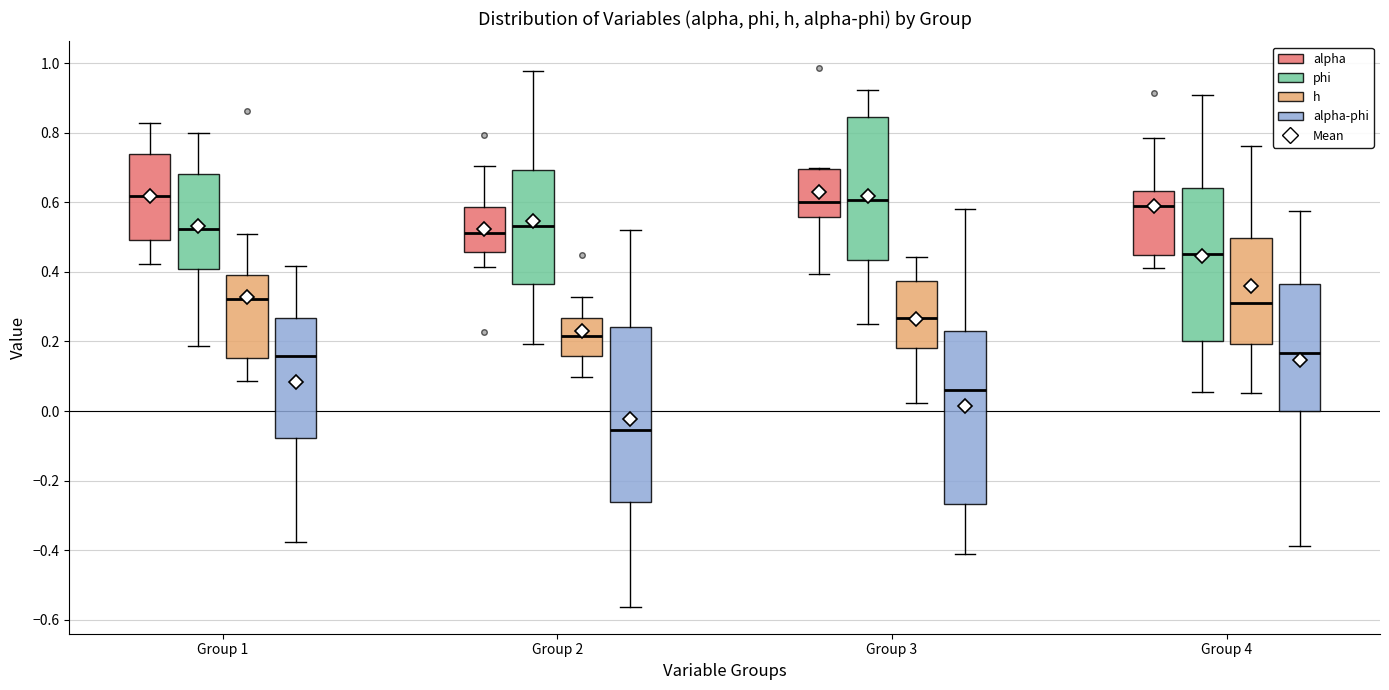

Where is the lower edge of the box for Group 4 (phi) on the y-axis? The values are not printed on the chart, so give them approximately, as read against the axis.

0.20